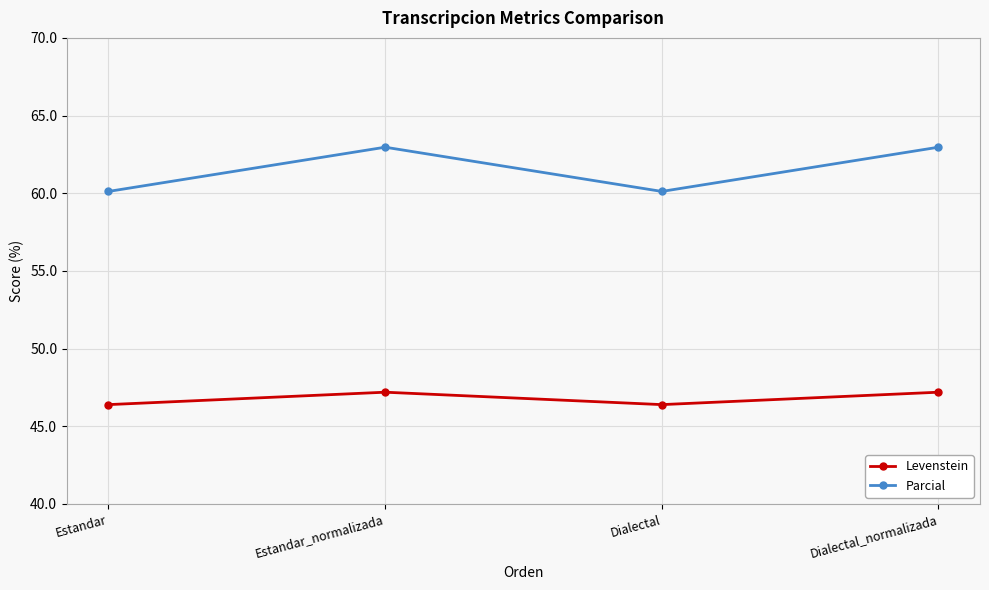

Does the chart have visible grid lines?

Yes